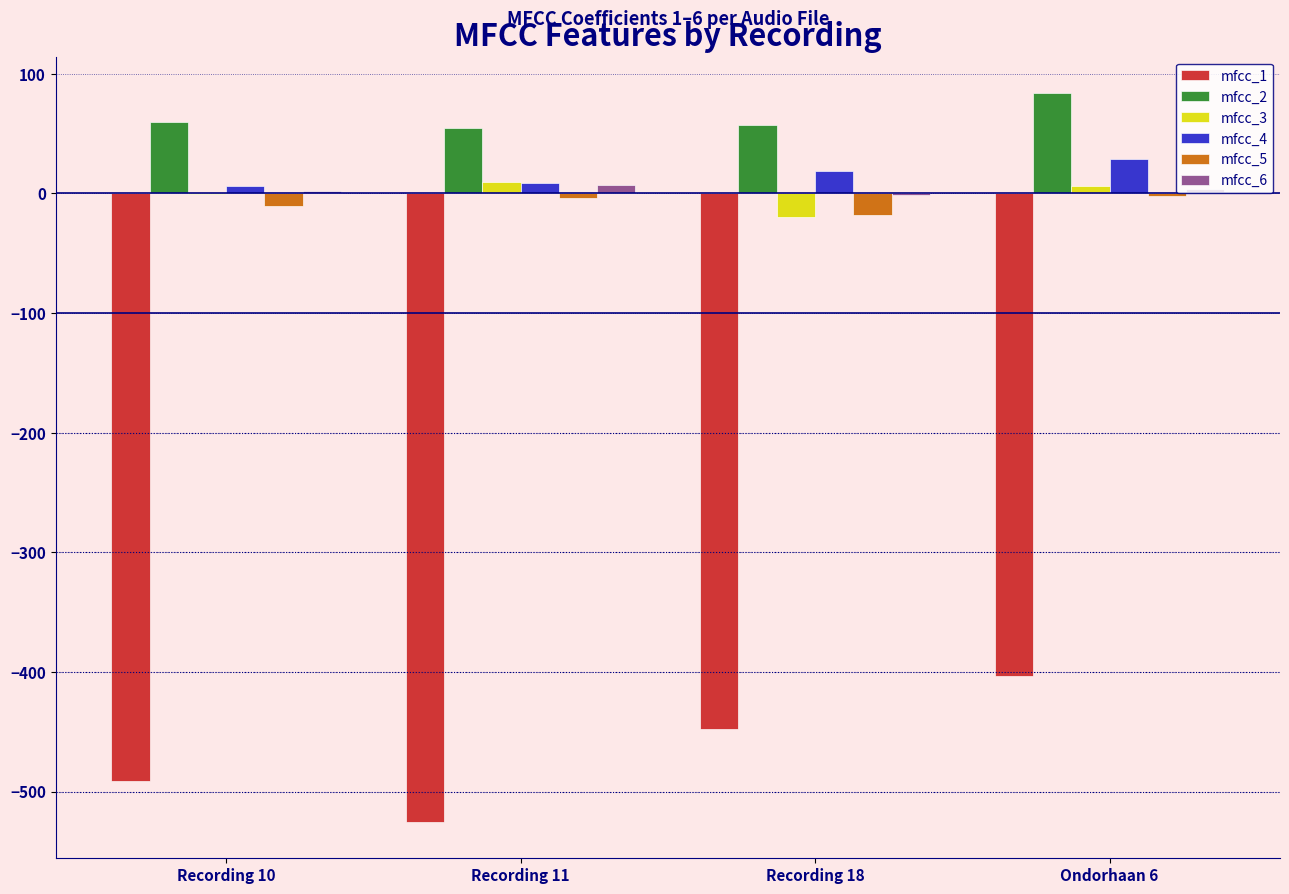

How many groups of bars are there?

4